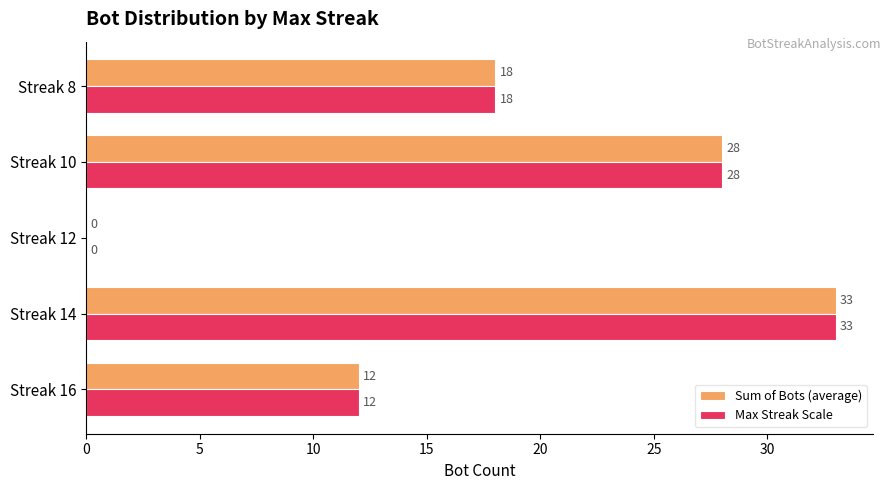

How many categories are shown in the chart?

5